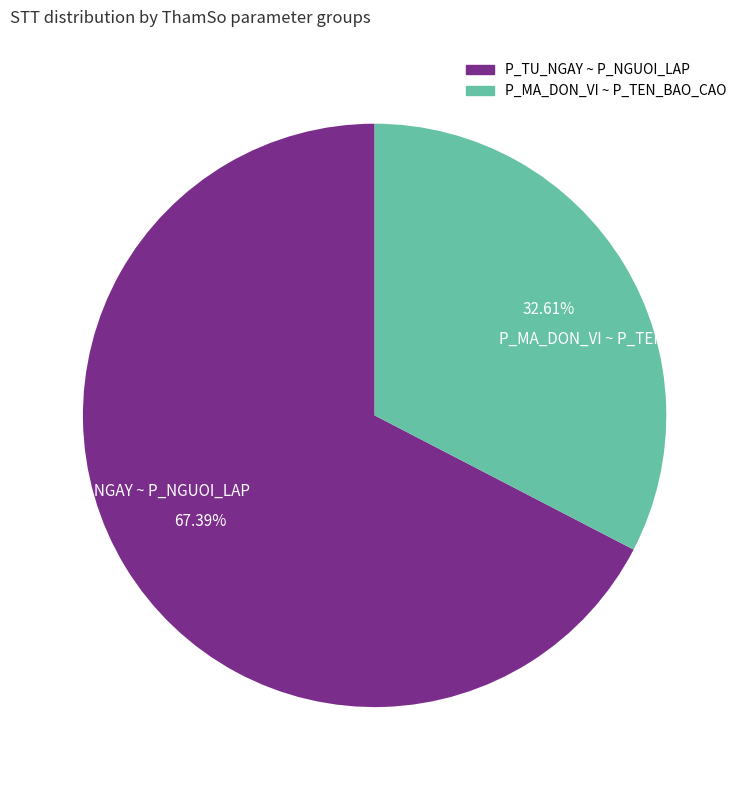

Which slice is the smallest?

P_MA_DON_VI ~ P_TEN_BAO_CAO